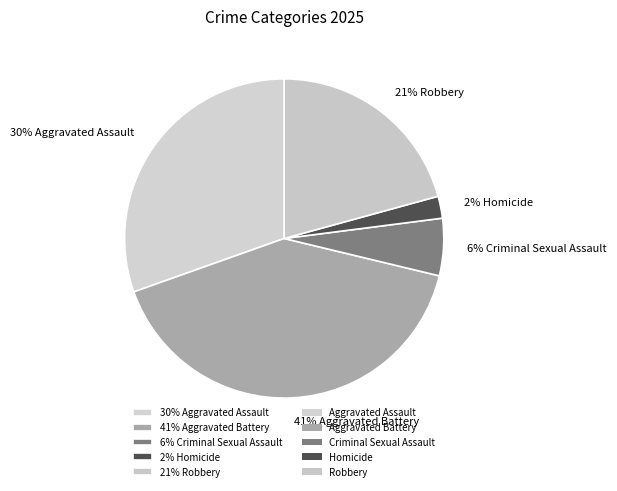

The 21% Robbery slice represents 9% of the pie. True or false?

False